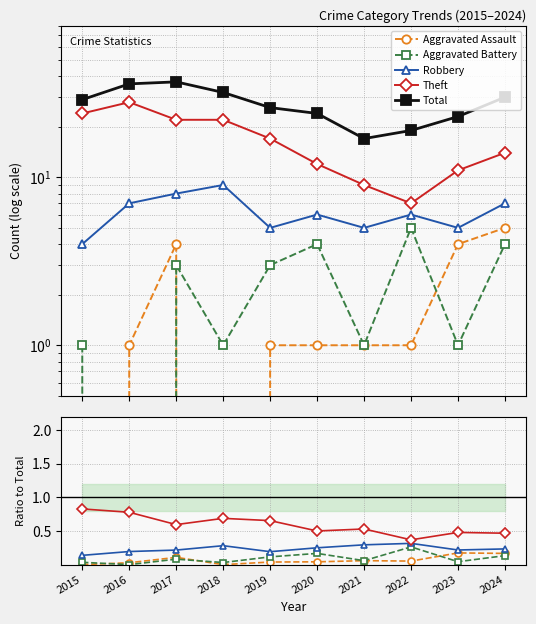

Is it true that Aggravated Assault equals -0.1 at 2015?

False